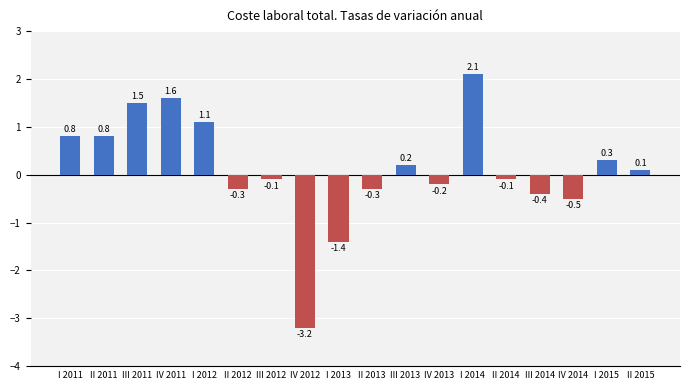

Reading left to right, what are all the values shown in this chart?

0.8	0.8	1.5	1.6	1.1	-0.3	-0.1	-3.2	-1.4	-0.3	0.2	-0.2	2.1	-0.1	-0.4	-0.5	0.3	0.1